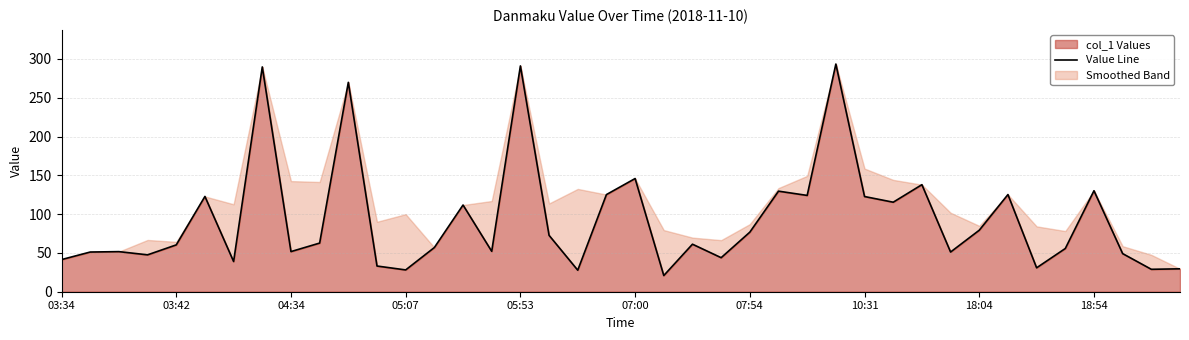

What position from the right is 11?

29